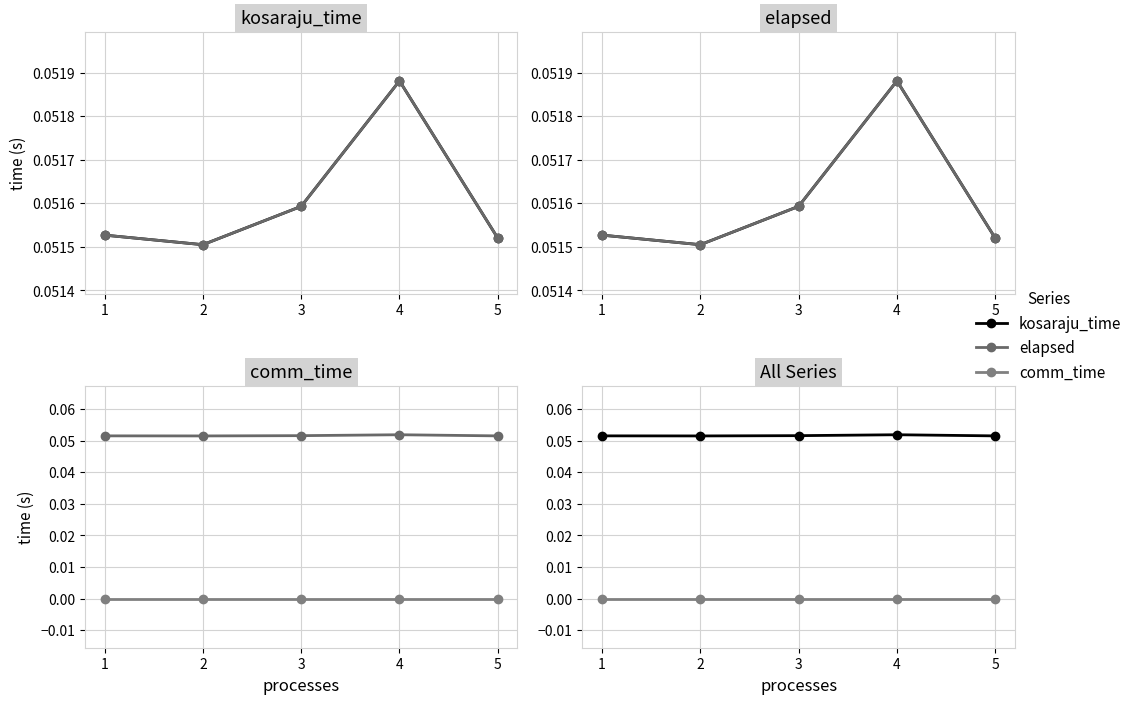

Rank the series at 2 from highest to lowest value.

kosaraju_time, elapsed, comm_time